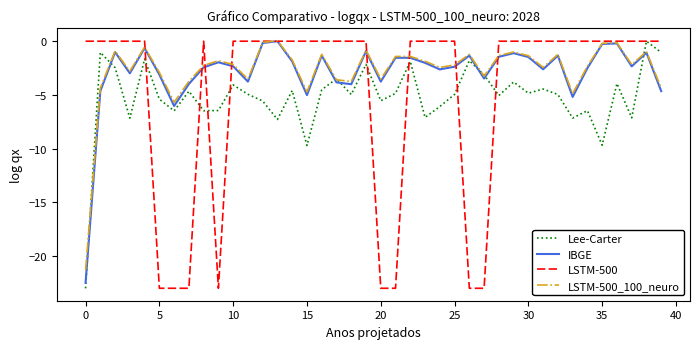

True or false: IBGE and Lee-Carter intersect in this chart.

True